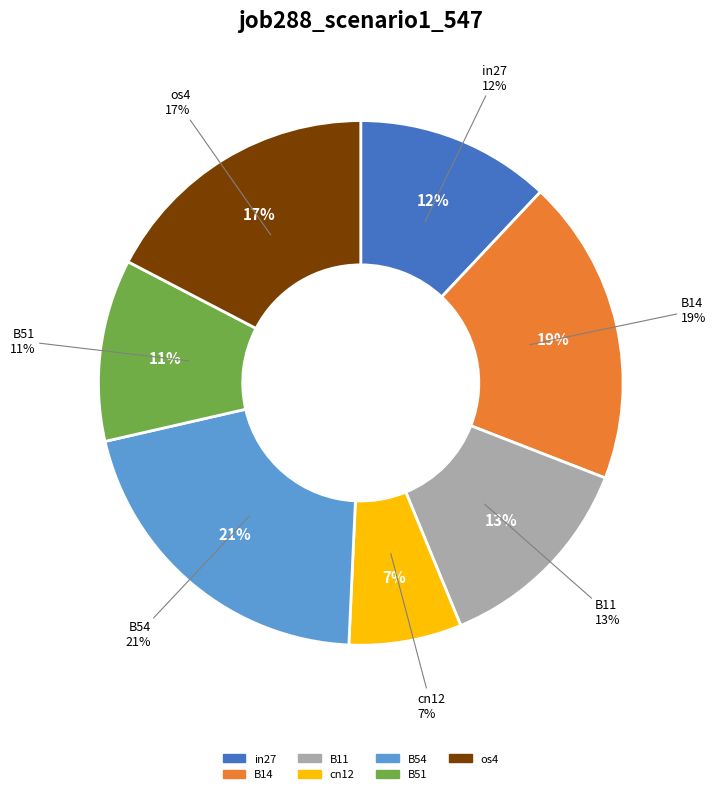

True or false: B54 accounts for 21% of the total.

True